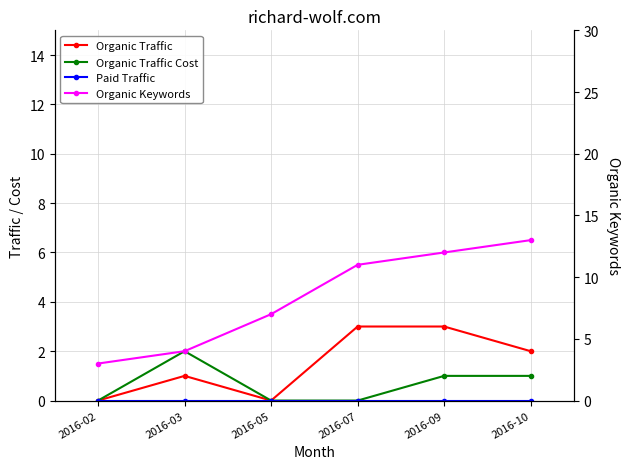

At 2016-03, list the series in order from smallest to largest.

Paid Traffic, Organic Traffic, Organic Traffic Cost, Organic Keywords